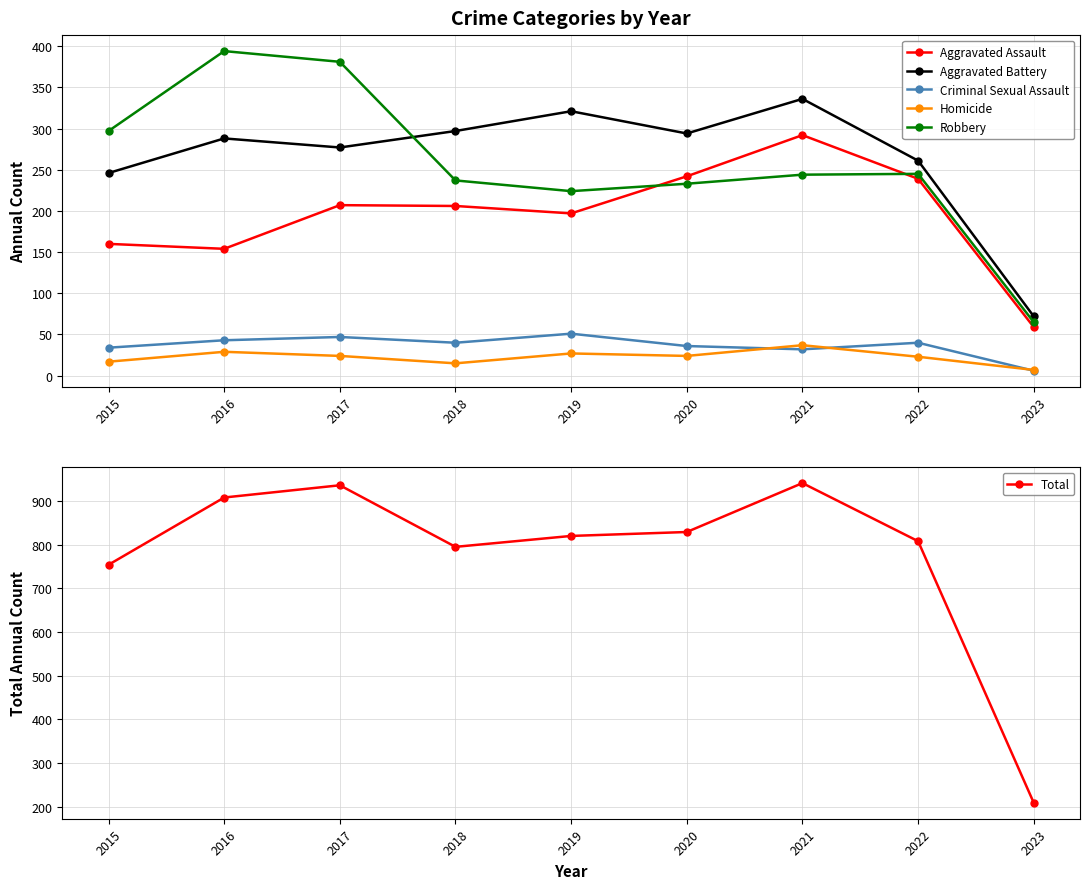

Reading right to left, extract all data points from this chart.

Aggravated Assault: 59	239	292	242	197	206	207	154	160
Aggravated Battery: 72	261	336	294	321	297	277	288	246
Criminal Sexual Assault: 6	40	32	36	51	40	47	43	34
Homicide: 7	23	37	24	27	15	24	29	17
Robbery: 65	245	244	233	224	237	381	394	297
Total: 209	808	941	829	820	795	936	908	754